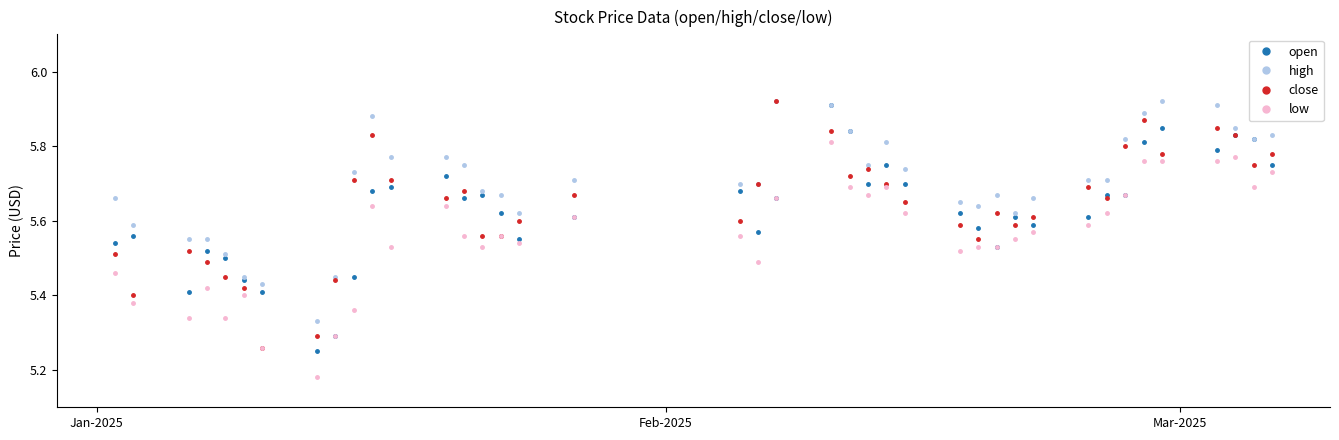

Which series has the largest total across all categories?

high